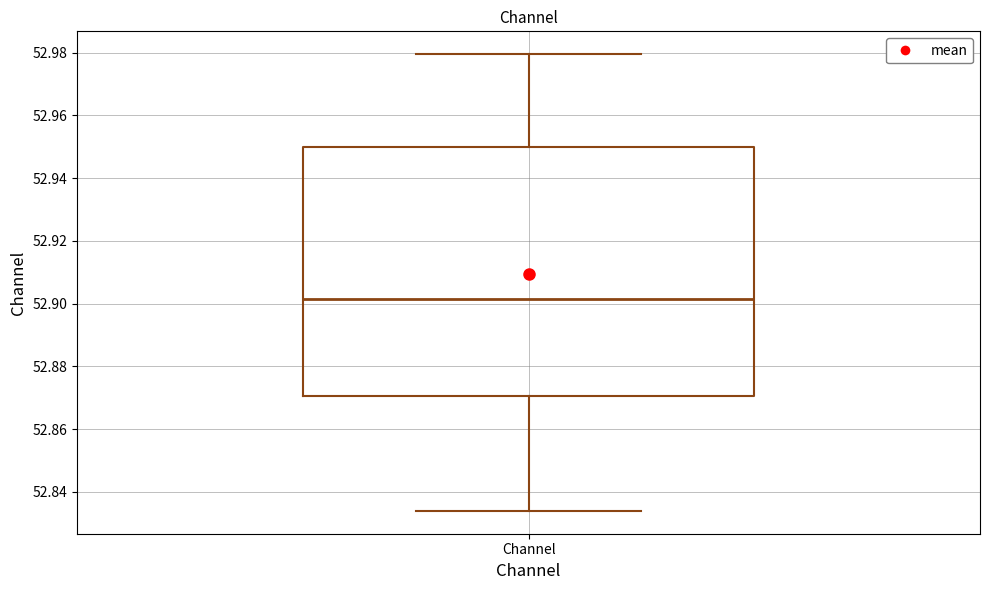

Read this box plot against the y-axis: the position of the median line, the range covered by the box, and the ends of both whiskers. The values are not printed on the chart, so give them approximately, as read against the axis.

median 52.902, box 52.870 to 52.950, whiskers 52.834 to 52.980